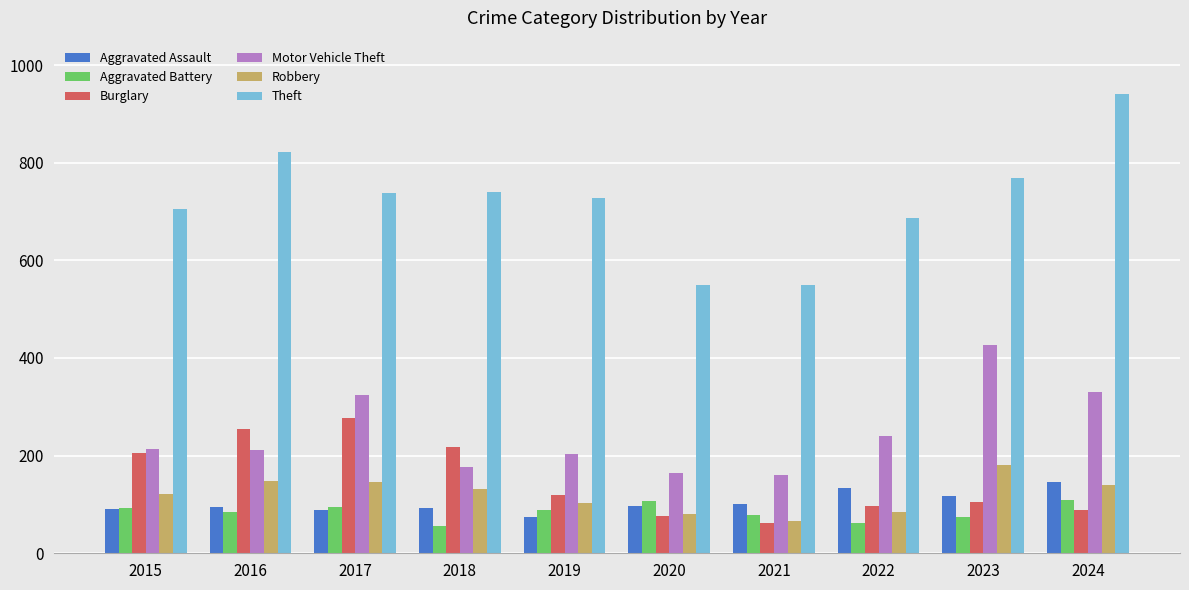

Read the Aggravated Battery value at 2016.

84